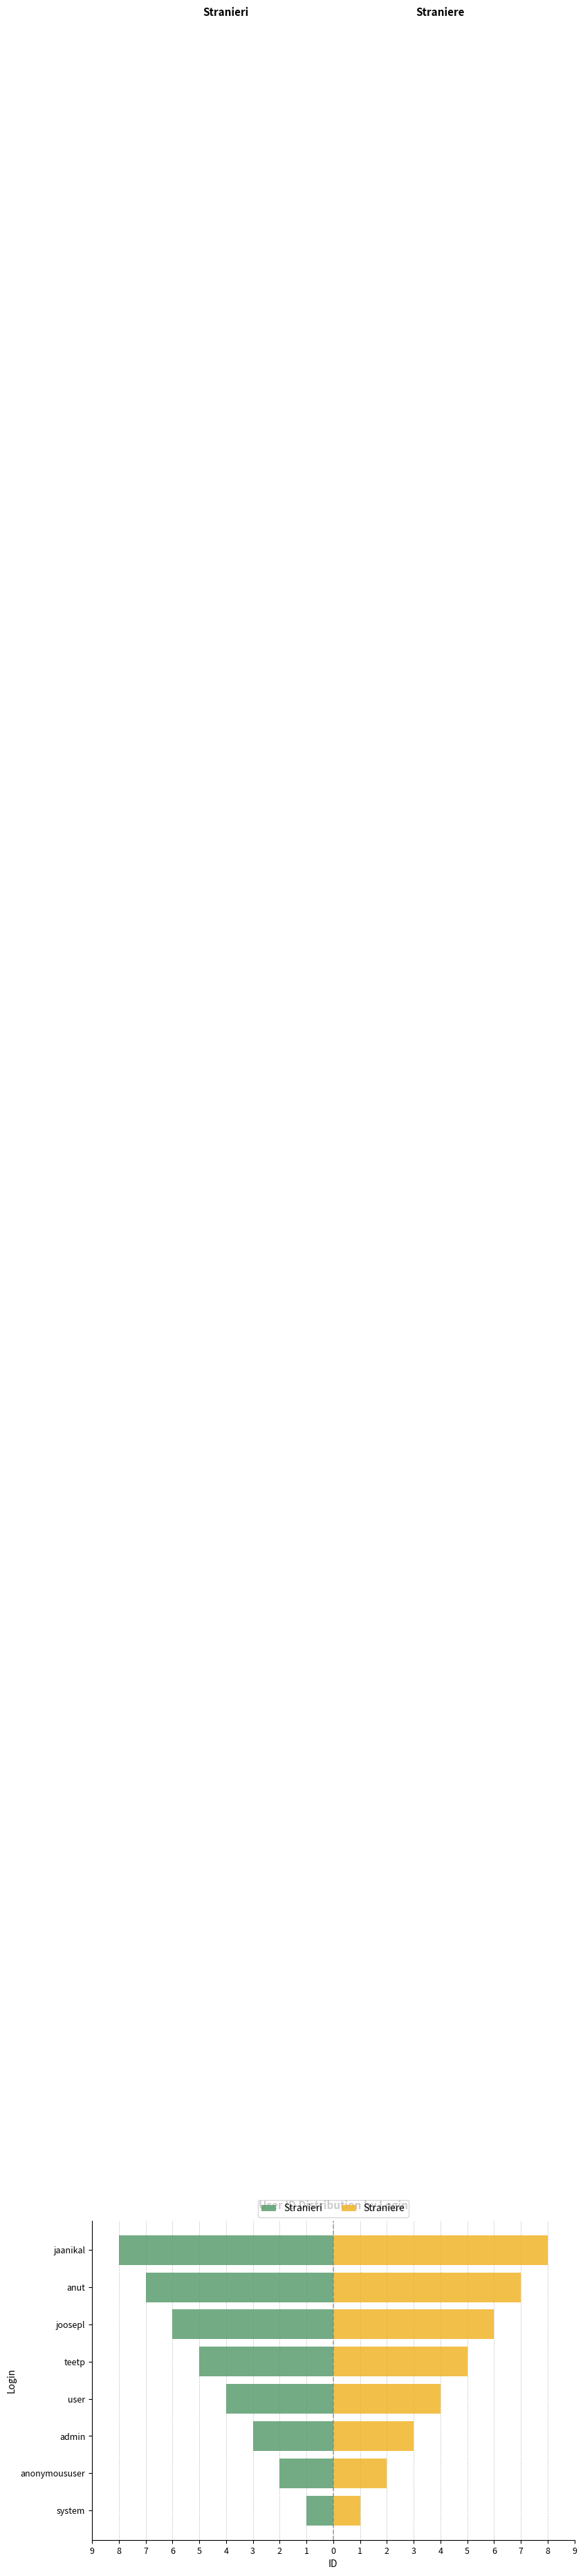

Does the chart contain any negative values?

Yes